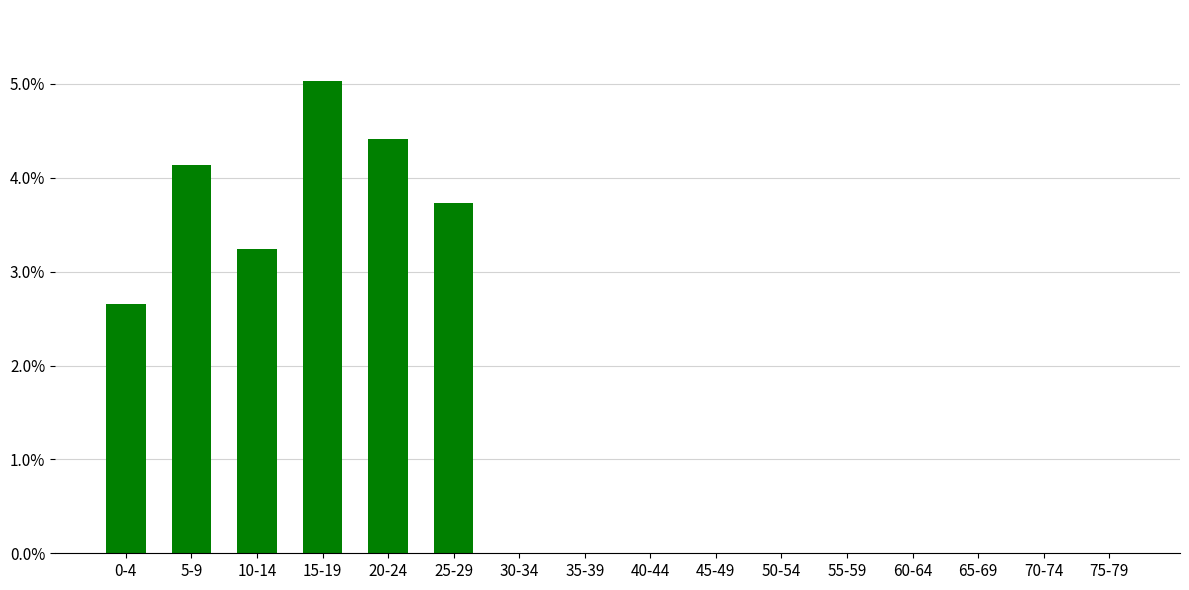

Which label corresponds to the largest value in the chart?

15-19